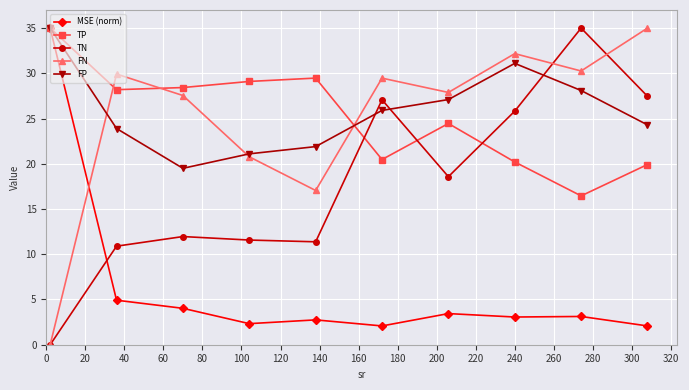

At how many categories does at least one series exceed 34?

3